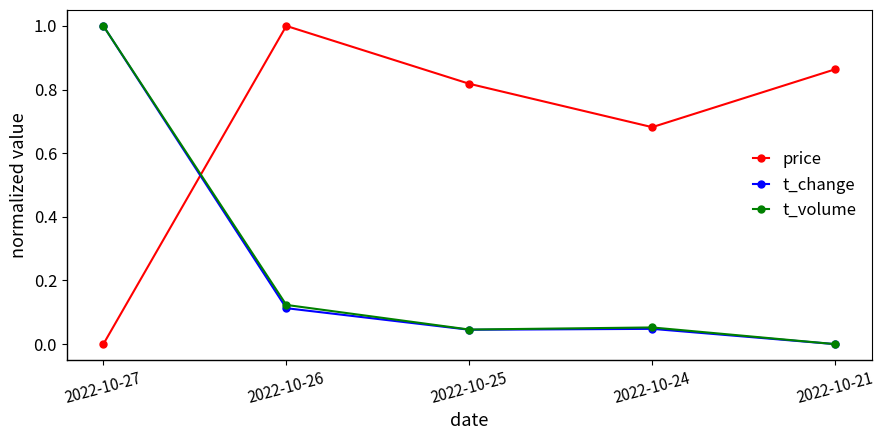

Is the value of t_volume at 2022-10-27 greater than the value of price at 2022-10-24?

Yes